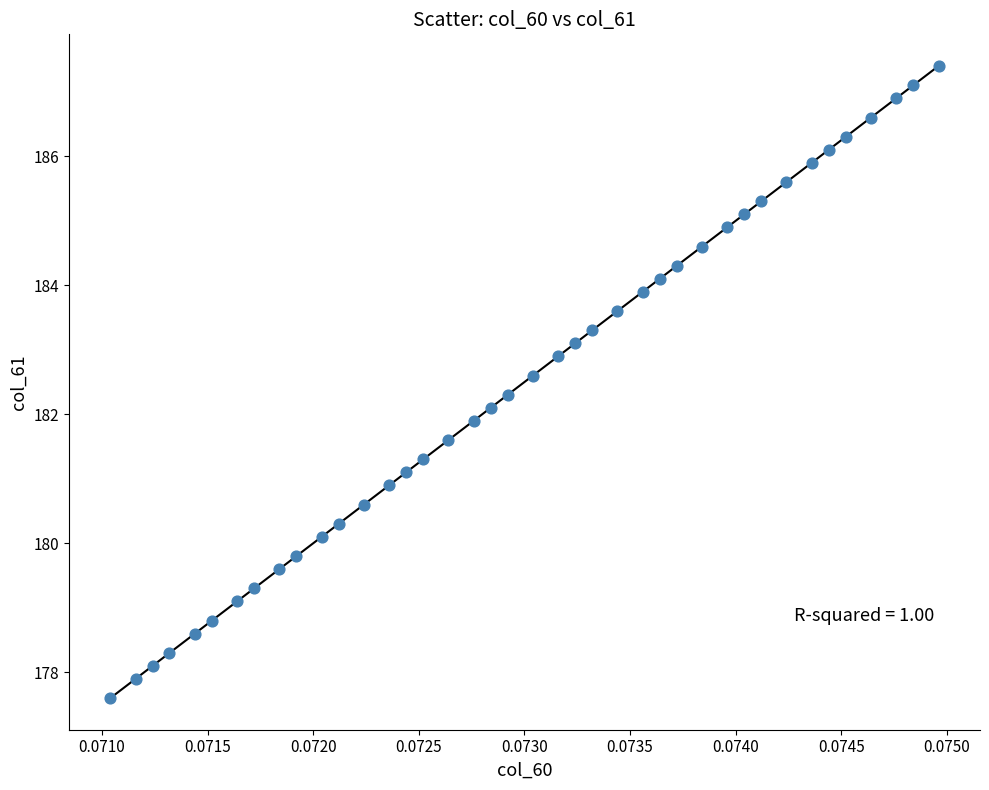

How many points are shown in the scatter plot?

40